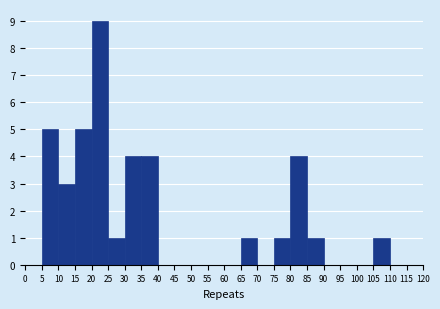

Reading left to right, list every bar in this chart as the range it spans on the x-axis followed by its height. The values are not printed on the chart, so give them approximately, as read against the axis.

0 to 5: 0
5 to 10: 5
10 to 15: 3
15 to 20: 5
20 to 25: 9
25 to 30: 1
30 to 35: 4
35 to 40: 4
40 to 45: 0
45 to 50: 0
50 to 55: 0
55 to 60: 0
60 to 65: 0
65 to 70: 1
70 to 75: 0
75 to 80: 1
80 to 85: 4
85 to 90: 1
90 to 95: 0
95 to 100: 0
100 to 105: 0
105 to 110: 1
110 to 115: 0
115 to 120: 0